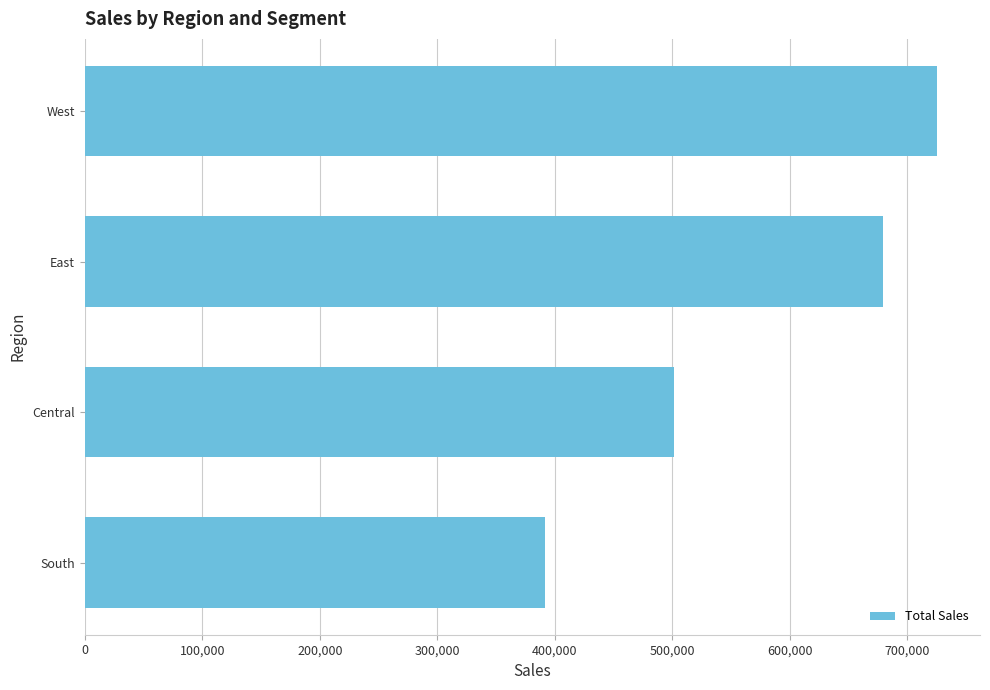

Reading top to bottom, transcribe all the data shown in this chart.

725457.8	678781.2	501239.9	391721.9